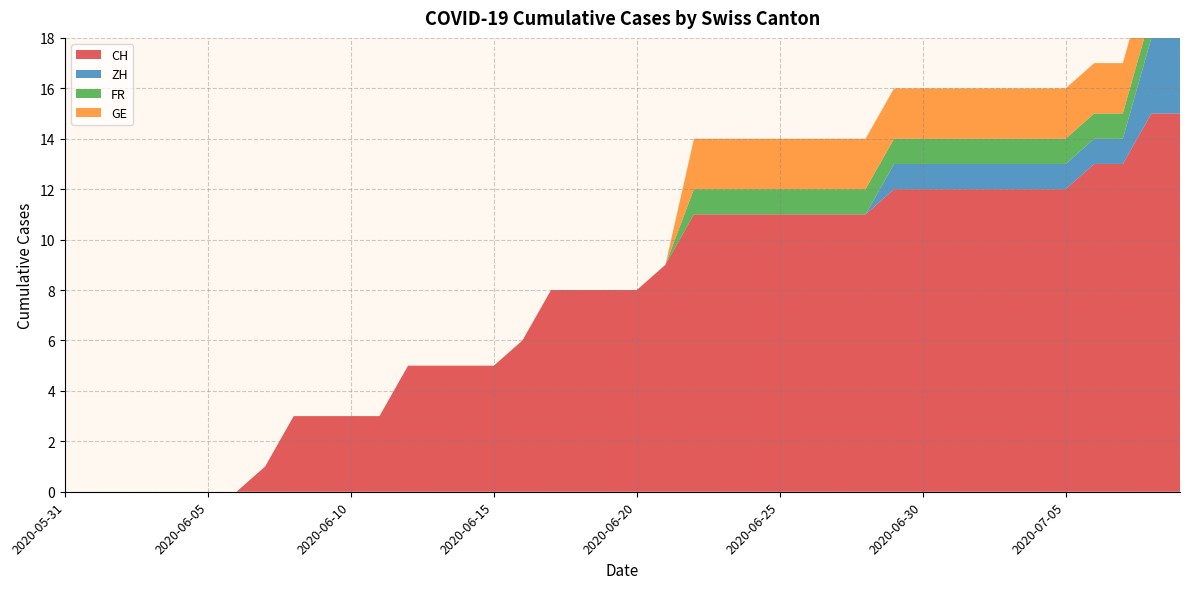

Reading left to right, what are all the values shown in this chart?

CH: 2020-05-31=0	2020-06-01=0	2020-06-02=0	2020-06-03=0	2020-06-04=0	2020-06-05=0	2020-06-06=0	2020-06-07=1	2020-06-08=3	2020-06-09=3	2020-06-10=3	2020-06-11=3	2020-06-12=5	2020-06-13=5	2020-06-14=5	2020-06-15=5	2020-06-16=6	2020-06-17=8	2020-06-18=8	2020-06-19=8	2020-06-20=8	2020-06-21=9	2020-06-22=11	2020-06-23=11	2020-06-24=11	2020-06-25=11	2020-06-26=11	2020-06-27=11	2020-06-28=11	2020-06-29=12	2020-06-30=12	2020-07-01=12	2020-07-02=12	2020-07-03=12	2020-07-04=12	2020-07-05=12	2020-07-06=13	2020-07-07=13	2020-07-08=15	2020-07-09=15
ZH: 2020-05-31=0	2020-06-01=0	2020-06-02=0	2020-06-03=0	2020-06-04=0	2020-06-05=0	2020-06-06=0	2020-06-07=0	2020-06-08=0	2020-06-09=0	2020-06-10=0	2020-06-11=0	2020-06-12=0	2020-06-13=0	2020-06-14=0	2020-06-15=0	2020-06-16=0	2020-06-17=0	2020-06-18=0	2020-06-19=0	2020-06-20=0	2020-06-21=0	2020-06-22=0	2020-06-23=0	2020-06-24=0	2020-06-25=0	2020-06-26=0	2020-06-27=0	2020-06-28=0	2020-06-29=1	2020-06-30=1	2020-07-01=1	2020-07-02=1	2020-07-03=1	2020-07-04=1	2020-07-05=1	2020-07-06=1	2020-07-07=1	2020-07-08=3	2020-07-09=3
FR: 2020-05-31=0	2020-06-01=0	2020-06-02=0	2020-06-03=0	2020-06-04=0	2020-06-05=0	2020-06-06=0	2020-06-07=0	2020-06-08=0	2020-06-09=0	2020-06-10=0	2020-06-11=0	2020-06-12=0	2020-06-13=0	2020-06-14=0	2020-06-15=0	2020-06-16=0	2020-06-17=0	2020-06-18=0	2020-06-19=0	2020-06-20=0	2020-06-21=0	2020-06-22=1	2020-06-23=1	2020-06-24=1	2020-06-25=1	2020-06-26=1	2020-06-27=1	2020-06-28=1	2020-06-29=1	2020-06-30=1	2020-07-01=1	2020-07-02=1	2020-07-03=1	2020-07-04=1	2020-07-05=1	2020-07-06=1	2020-07-07=1	2020-07-08=1	2020-07-09=1
GE: 2020-05-31=0	2020-06-01=0	2020-06-02=0	2020-06-03=0	2020-06-04=0	2020-06-05=0	2020-06-06=0	2020-06-07=0	2020-06-08=0	2020-06-09=0	2020-06-10=0	2020-06-11=0	2020-06-12=0	2020-06-13=0	2020-06-14=0	2020-06-15=0	2020-06-16=0	2020-06-17=0	2020-06-18=0	2020-06-19=0	2020-06-20=0	2020-06-21=0	2020-06-22=2	2020-06-23=2	2020-06-24=2	2020-06-25=2	2020-06-26=2	2020-06-27=2	2020-06-28=2	2020-06-29=2	2020-06-30=2	2020-07-01=2	2020-07-02=2	2020-07-03=2	2020-07-04=2	2020-07-05=2	2020-07-06=2	2020-07-07=2	2020-07-08=2	2020-07-09=2